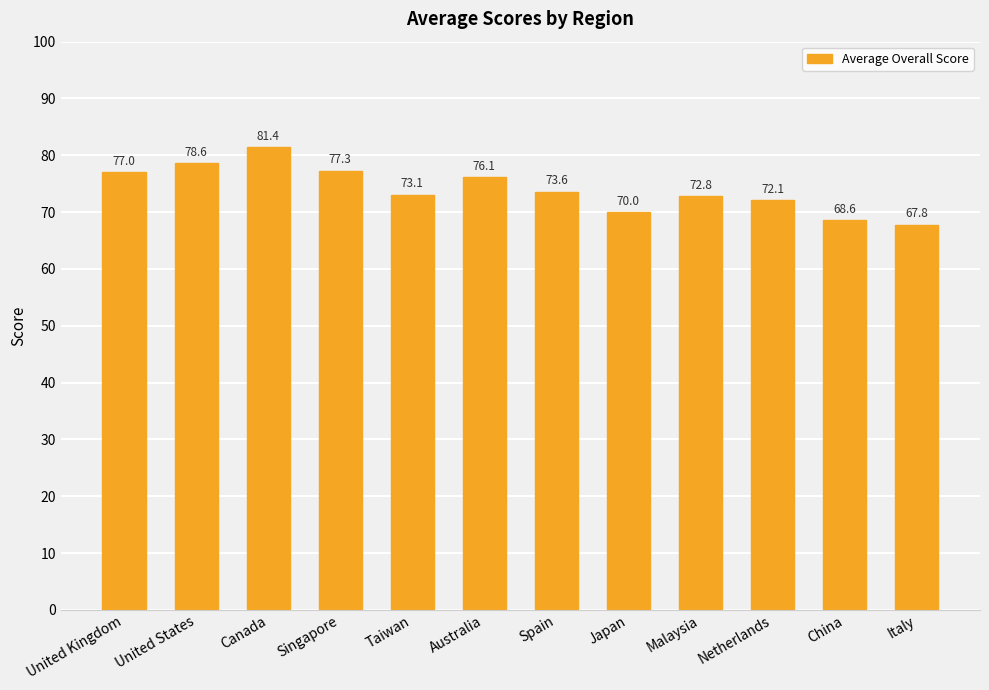

What is the value of the 8th bar from the left?

70.0